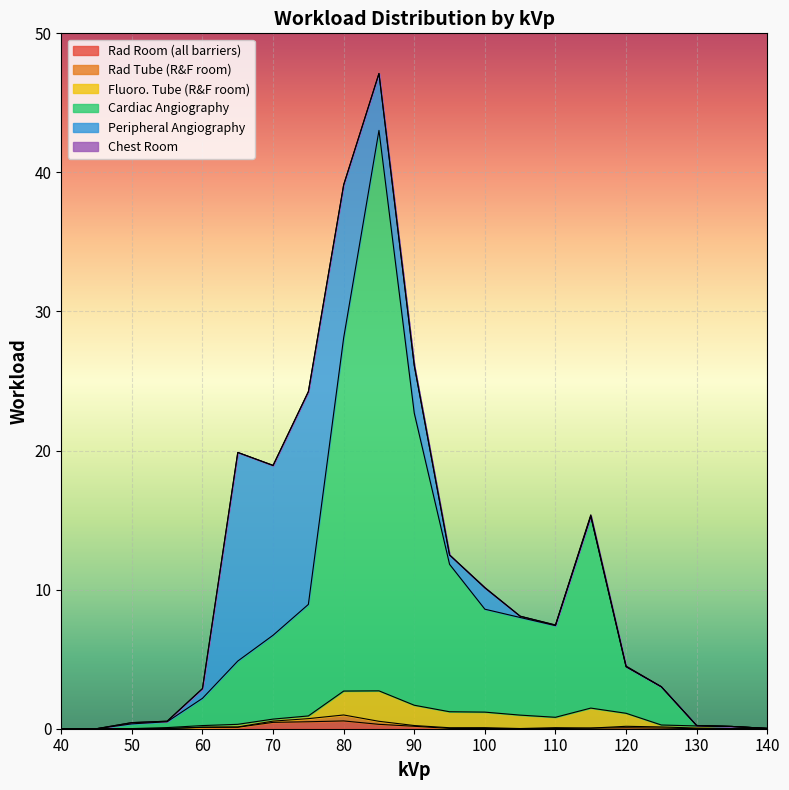

Rank the series by their maximum value, from lowest to highest.

Chest Room, Rad Tube (R&F room), Rad Room (all barriers), Fluoro. Tube (R&F room), Peripheral Angiography, Cardiac Angiography